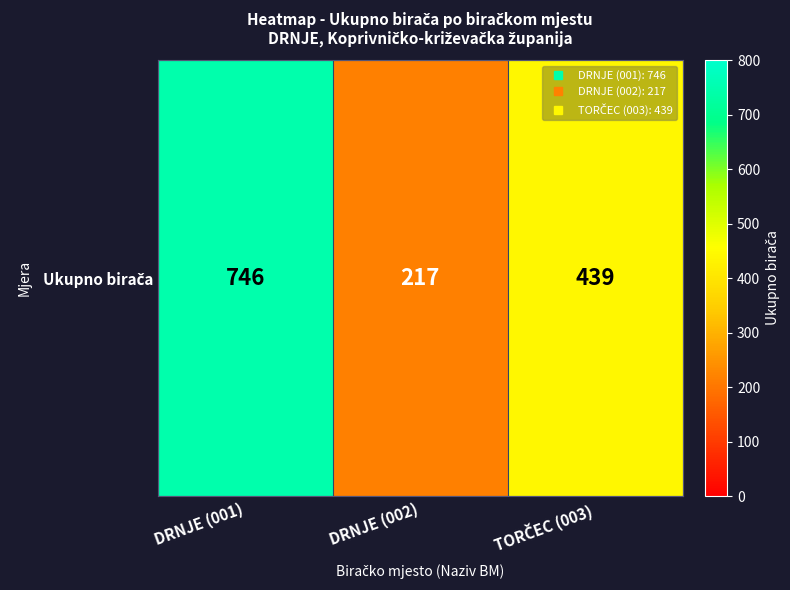

Where does the data first go above 439?

DRNJE (001)